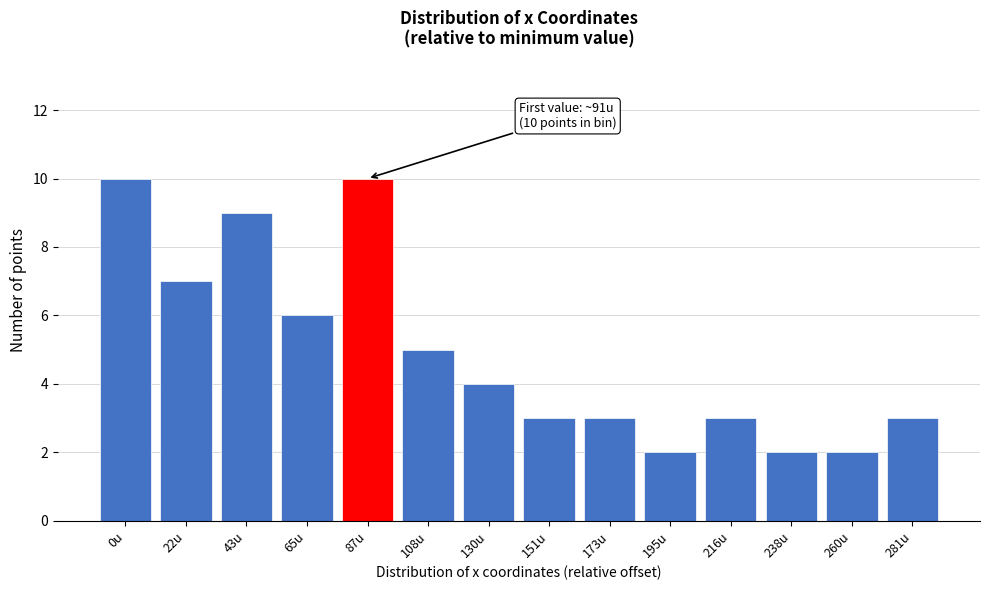

Reading left to right, list all the values displayed in this chart.

0u=10	22u=7	43u=9	65u=6	87u=10	108u=5	130u=4	151u=3	173u=3	195u=2	216u=3	238u=2	260u=2	281u=3